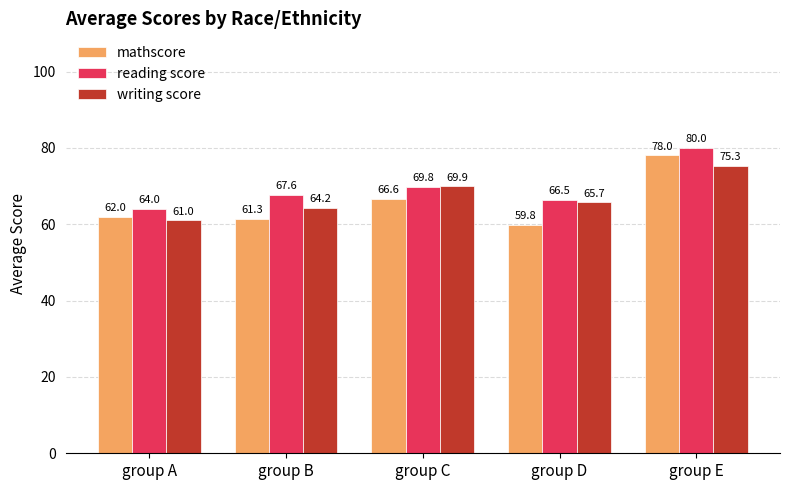

Reading left to right, extract all data points from this chart.

mathscore: group A=62.0	group B=61.3	group C=66.6	group D=59.8	group E=78.0
reading score: group A=64.0	group B=67.6	group C=69.8	group D=66.5	group E=80.0
writing score: group A=61.0	group B=64.2	group C=69.9	group D=65.7	group E=75.3